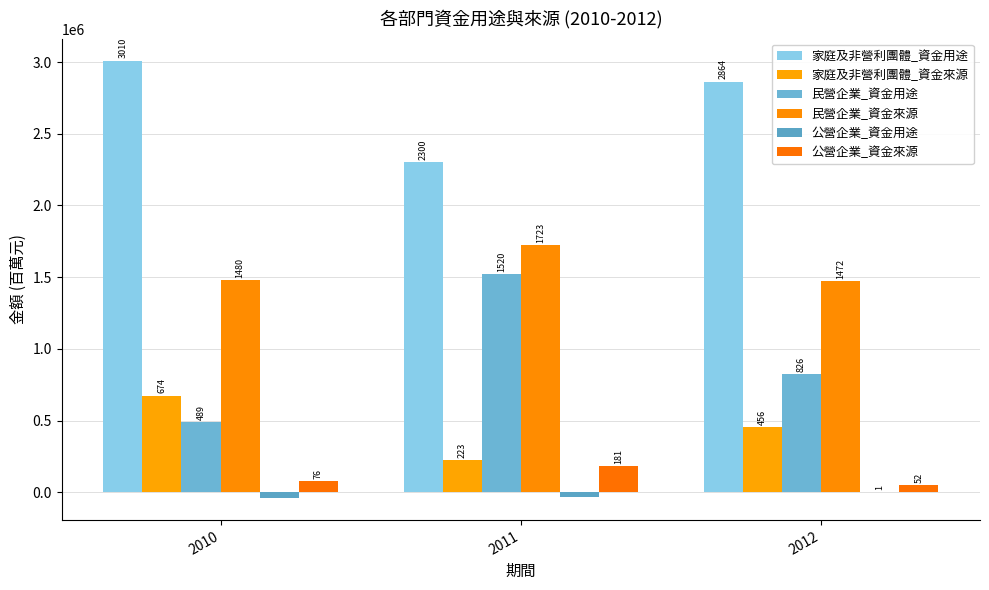

What is the value of the 民營企業_資金用途 bar at the 2nd from the left?

1520318